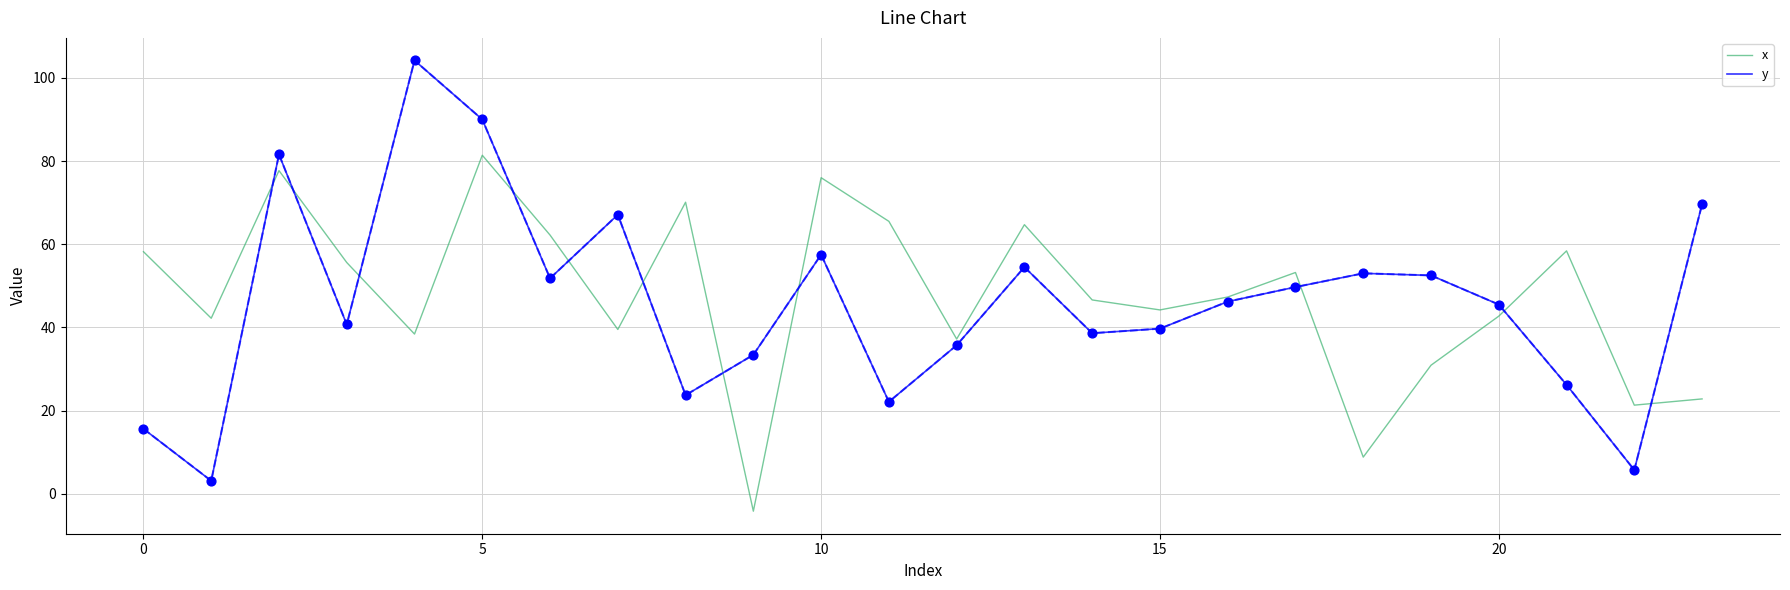

Which series has the largest total across all categories?

x